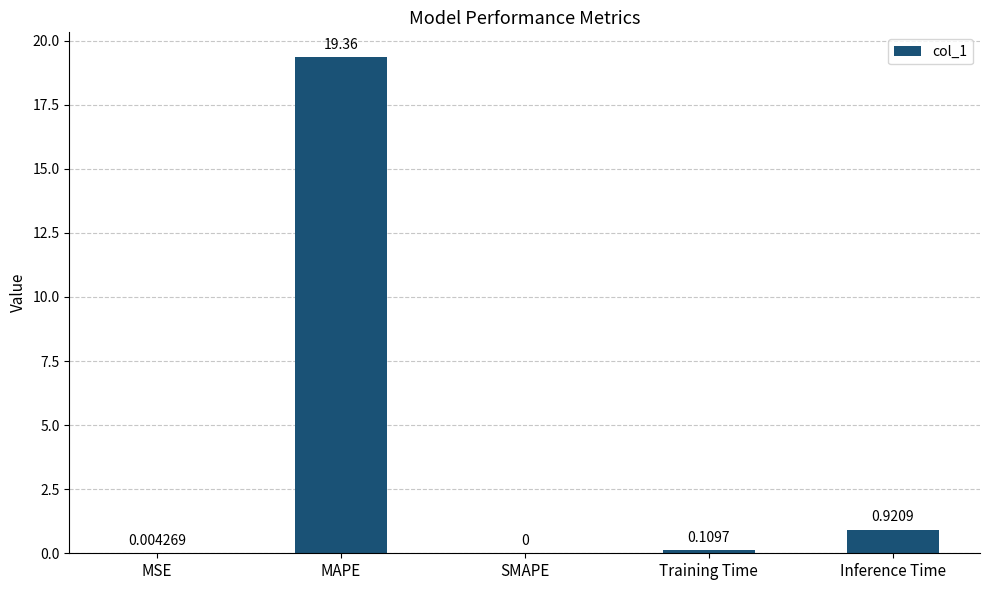

Between SMAPE and Inference Time, which is larger?

Inference Time